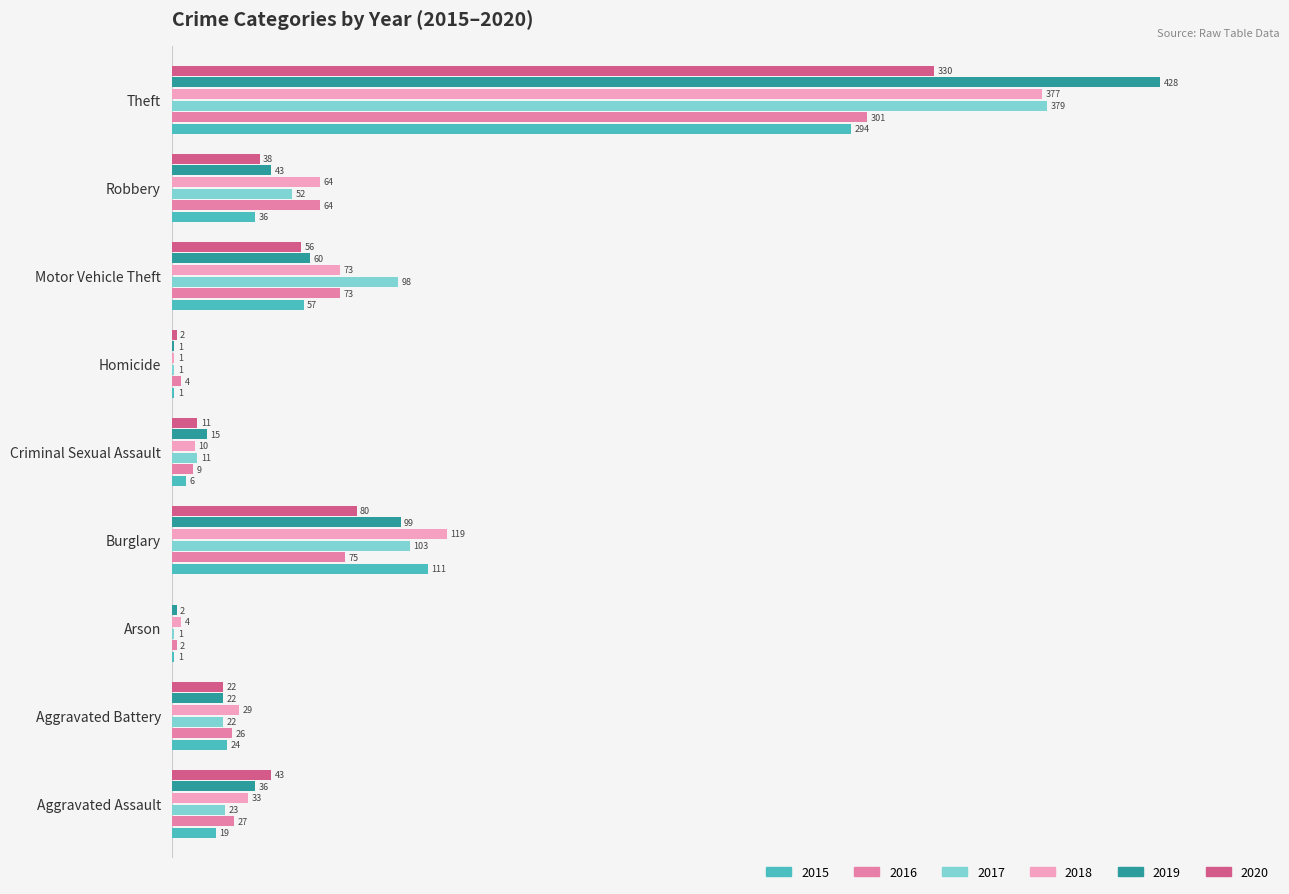

At which label is 2017 closest to 190?

Burglary